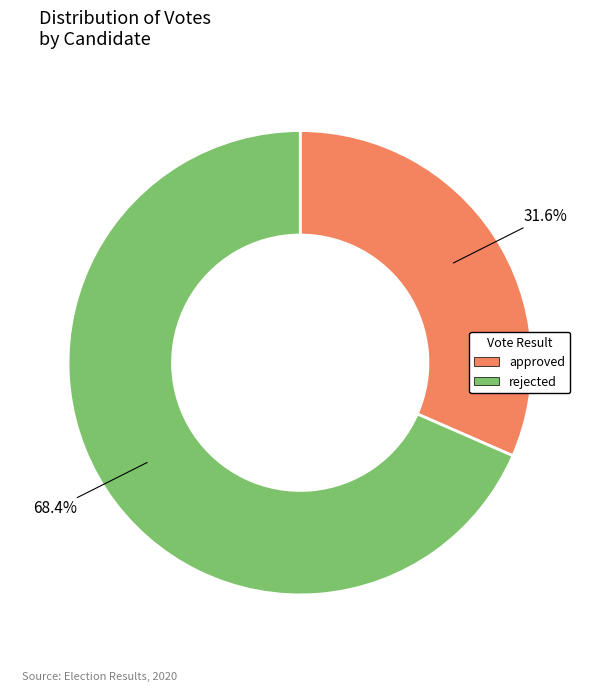

How many segments does this pie chart have?

2